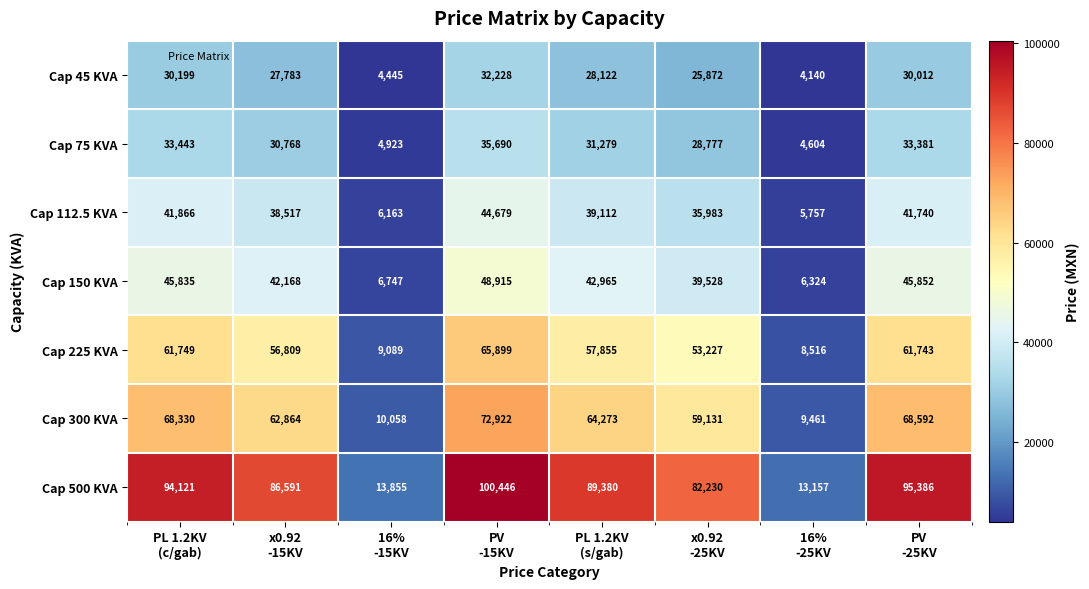

How many categories are shown in the chart?

8